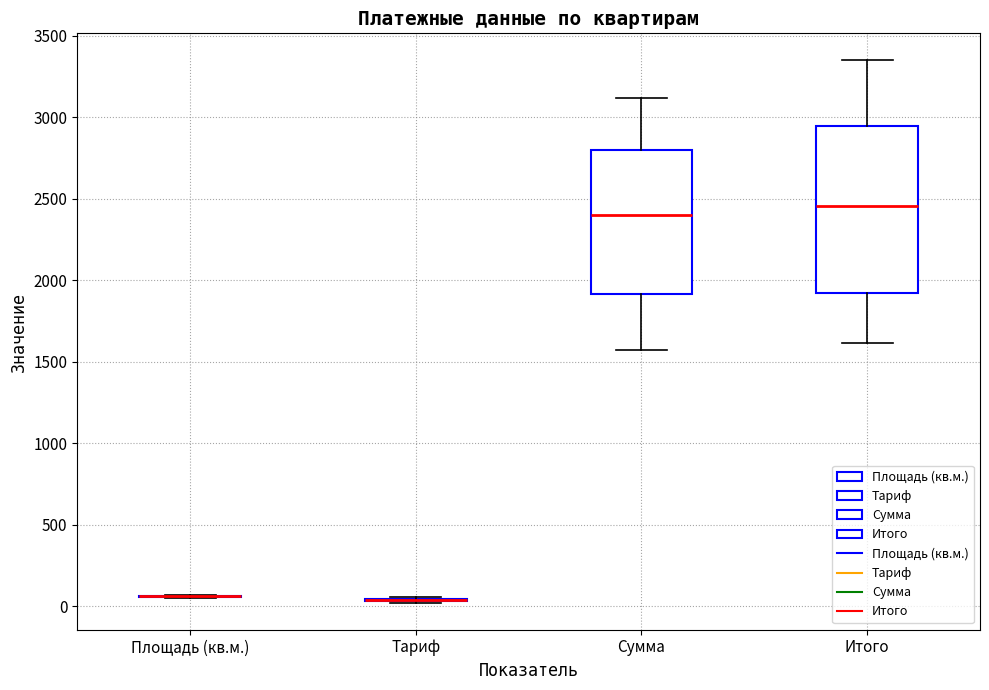

Reading left to right, read every box against the y-axis: the position of its median line, the range the box covers, and the ends of its whiskers. The values are not printed on the chart, so give them approximately, as read against the axis.

Площадь (кв.м.): box collapsed to a line at 50, whiskers 50 to 50
Тариф: box collapsed to a line at 50, whiskers 0 to 50
Сумма: median 2400, box 1900 to 2800, whiskers 1550 to 3100
Итого: median 2450, box 1900 to 2950, whiskers 1600 to 3350